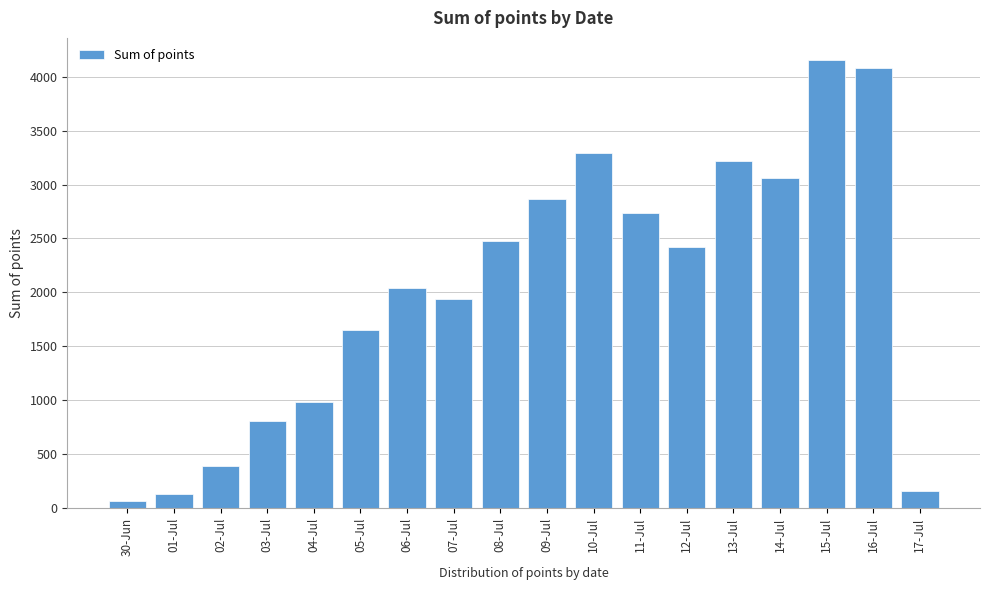

Reading left to right, list all the values displayed in this chart.

30-Jun=63	01-Jul=126	02-Jul=387	03-Jul=805	04-Jul=980	05-Jul=1648	06-Jul=2044	07-Jul=1938	08-Jul=2478	09-Jul=2866	10-Jul=3292	11-Jul=2736	12-Jul=2418	13-Jul=3217	14-Jul=3059	15-Jul=4153	16-Jul=4081	17-Jul=154